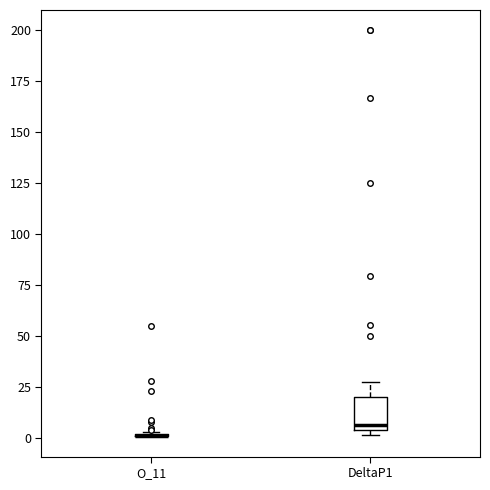

Reading left to right, read every box against the y-axis: the position of its median line, the range the box covers, and the ends of its whiskers. The values are not printed on the chart, so give them approximately, as read against the axis.

O_11: box collapsed to a line at 0, whiskers 0 to 5
DeltaP1: median 5 (just above the box's lower edge), box 5 to 20, whiskers 0 to 30